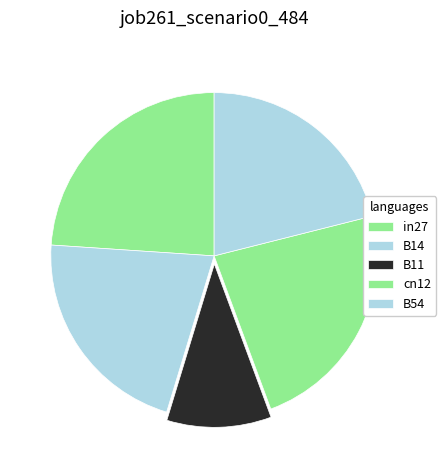

How many slices are in this pie chart?

5